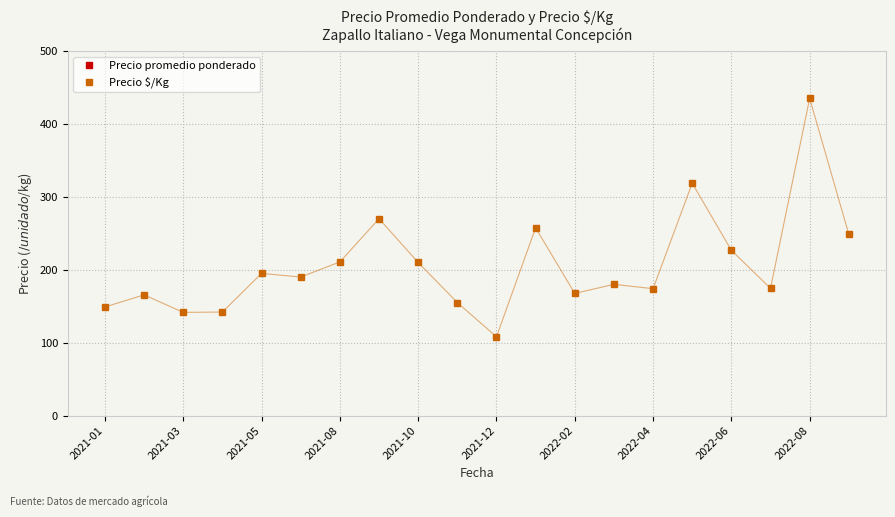

Which category has the lowest value in the Precio $/Kg series?

2021-12